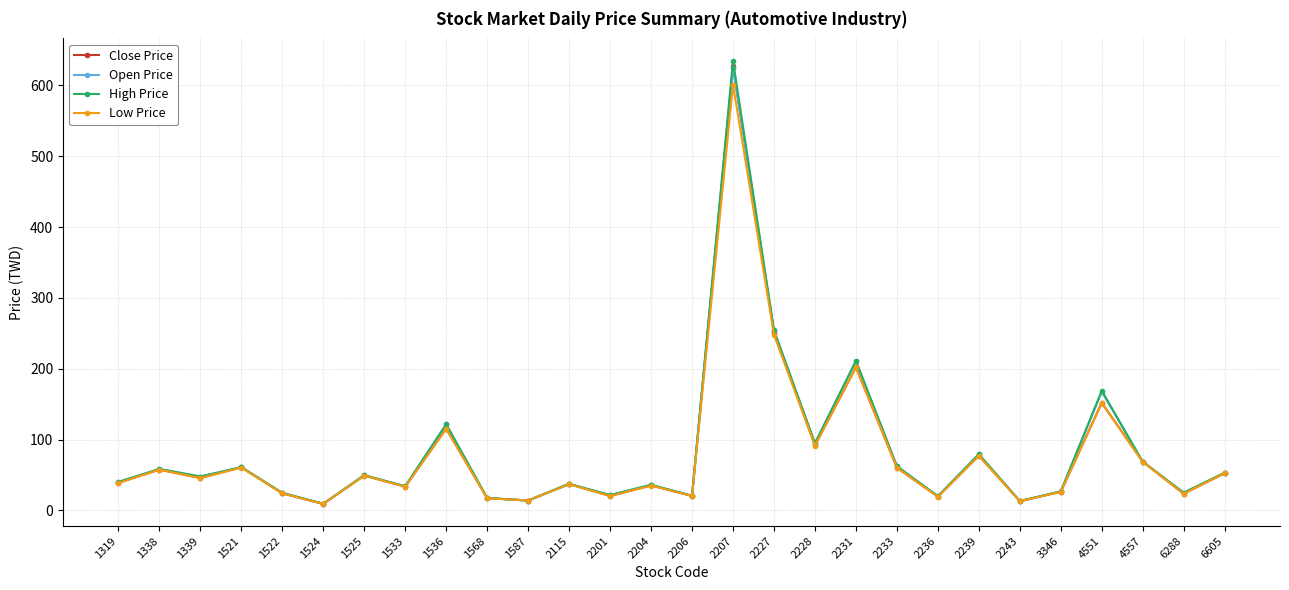

What is the value of the Low Price point at the 3rd from the left?

45.7